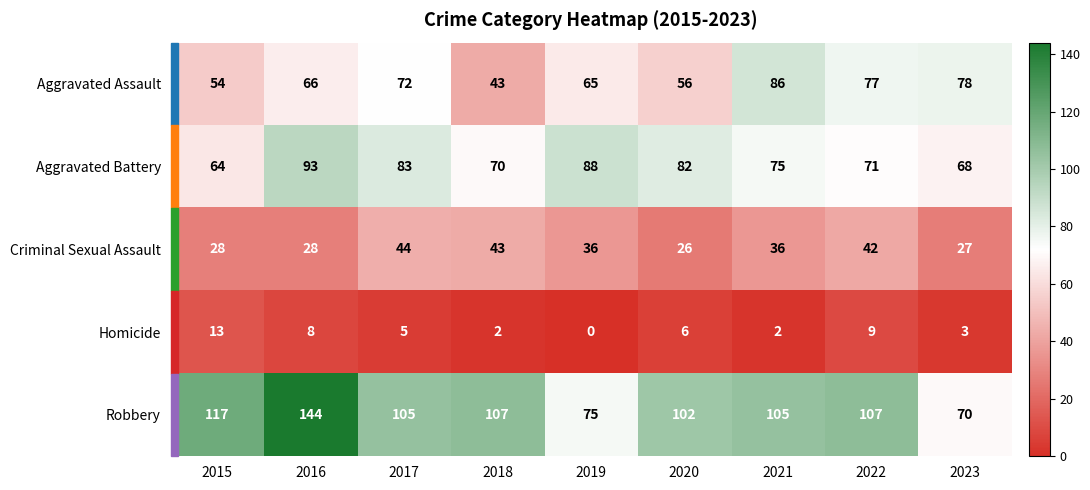

What is the maximum value for Homicide?

13